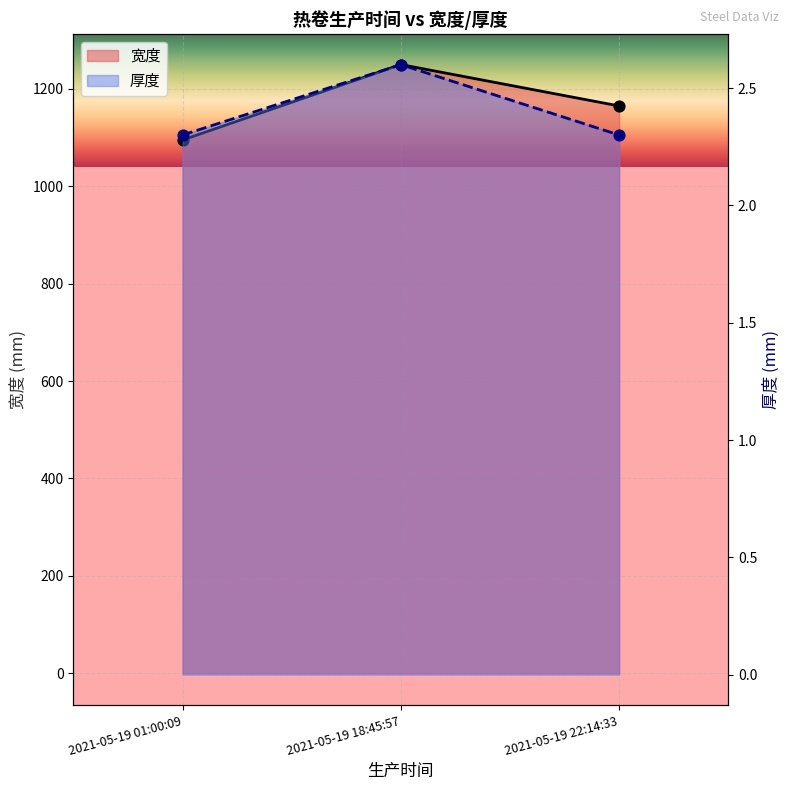

What are all the series names shown in the legend?

宽度, 厚度